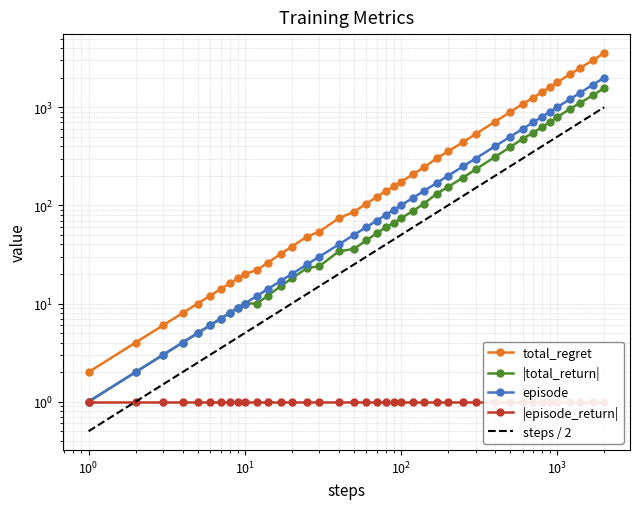

True or false: total_regret and steps / 2 intersect in this chart.

False